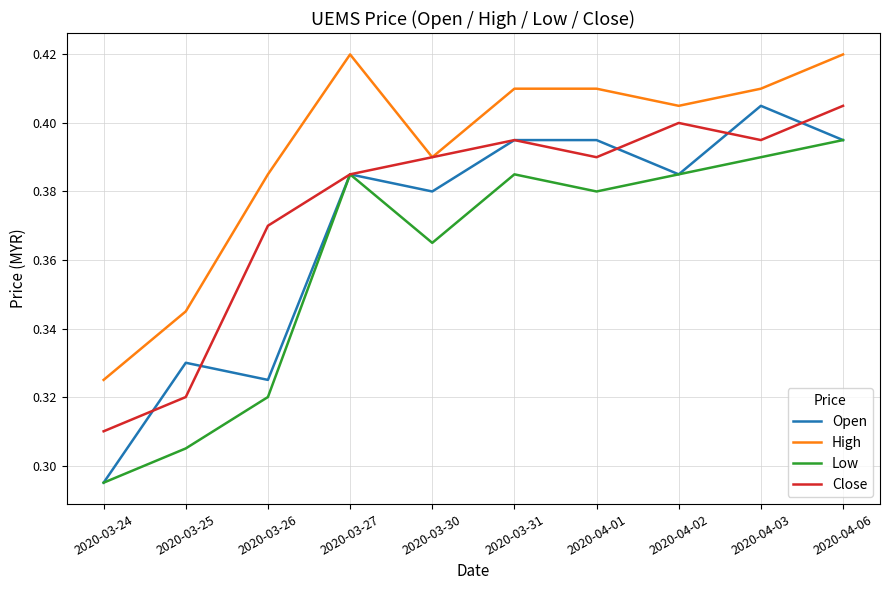

At which label does Open reach its peak?

2020-04-03